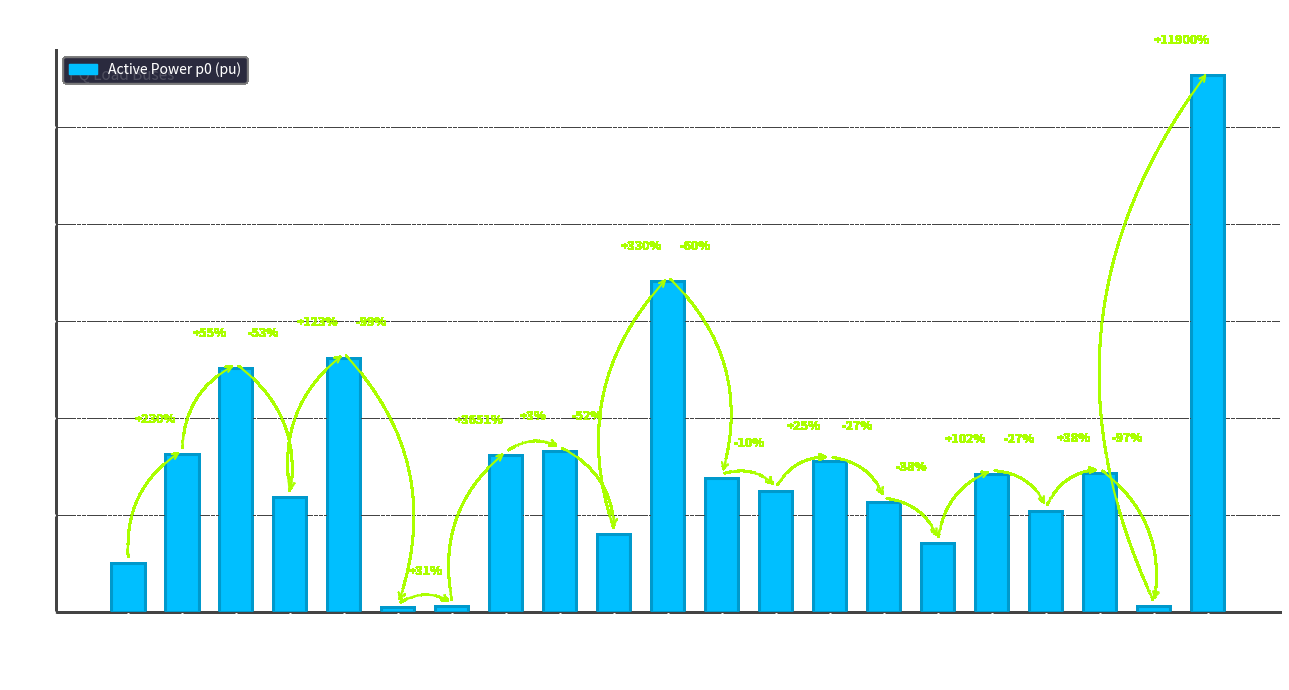

Does the chart contain any negative values?

No